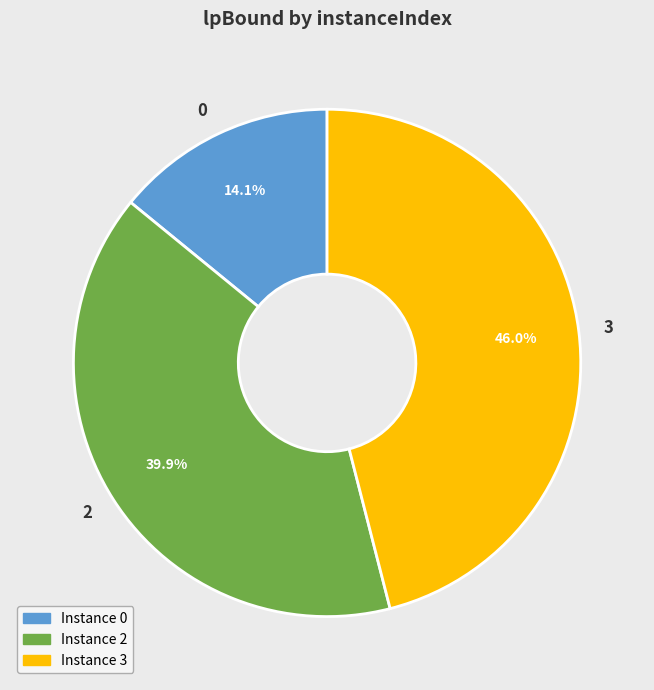

How many slices are in this pie chart?

3